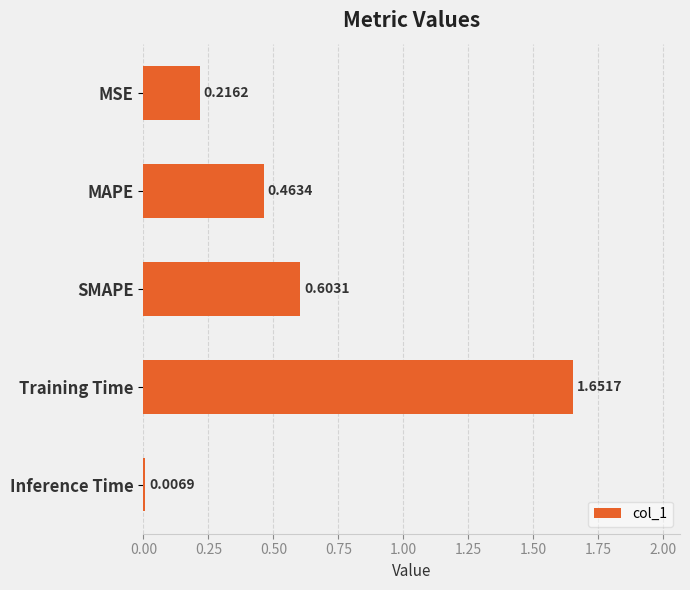

Does the chart contain stacked bars?

No